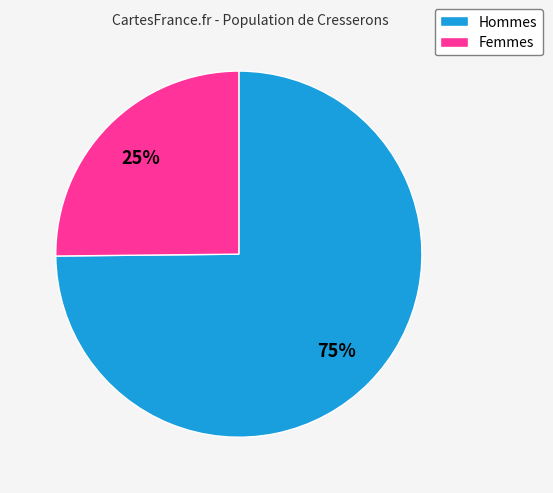

To the nearest percent, what is the difference between the largest and smallest slice percentages?

50%